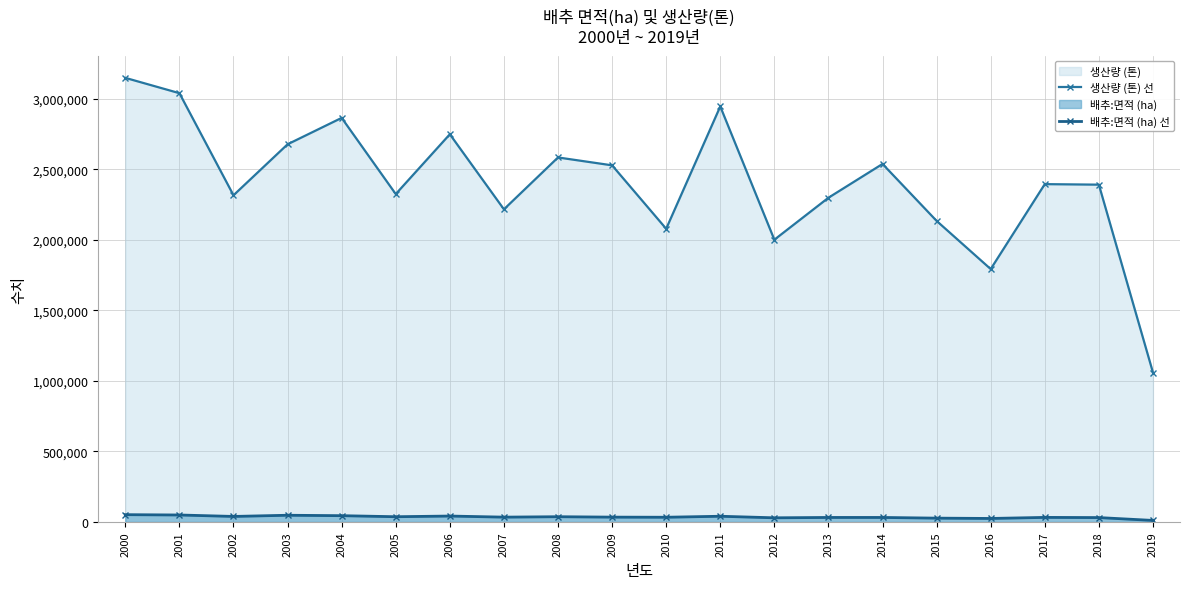

How many values in the 배추:면적 (ha) 선 series exceed 34321?

9